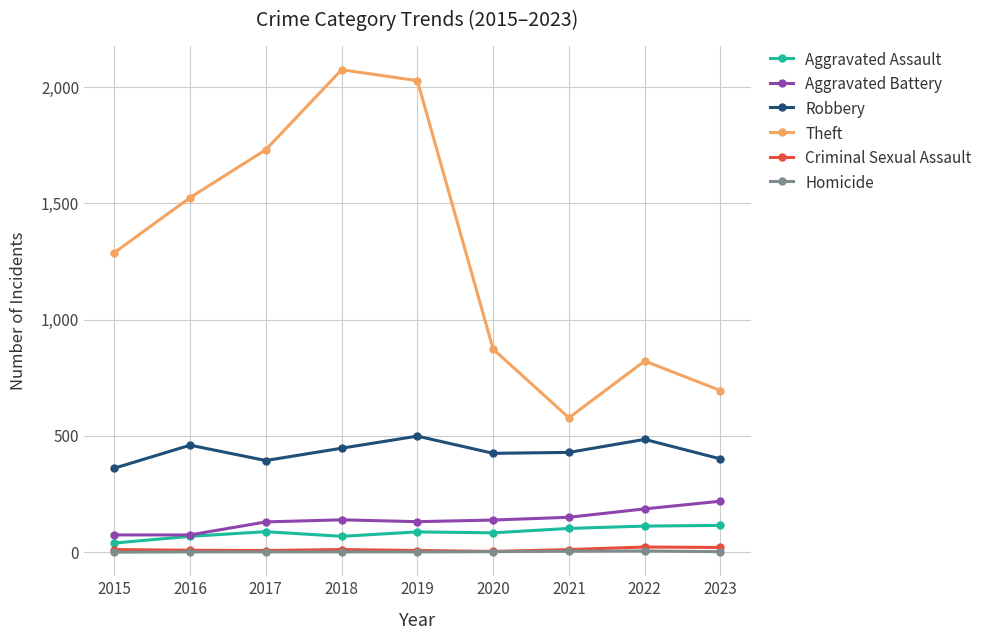

What are all the series names shown in the legend?

Aggravated Assault, Aggravated Battery, Robbery, Theft, Criminal Sexual Assault, Homicide